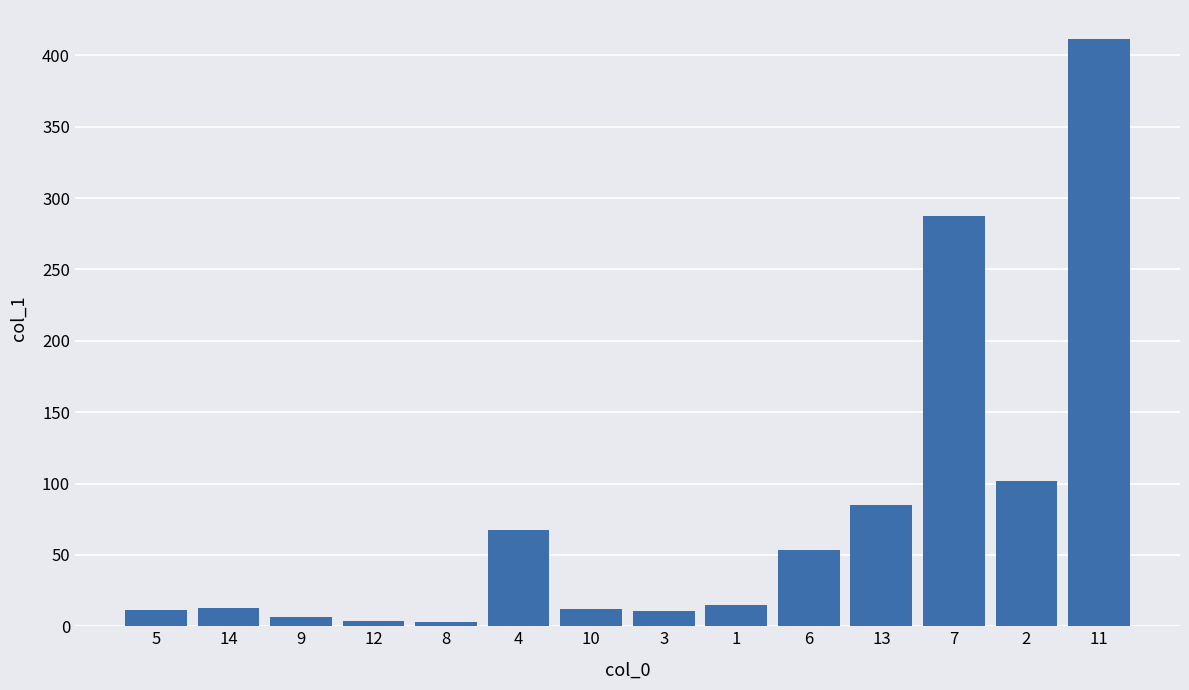

What is the difference between the maximum and minimum values?

408.4